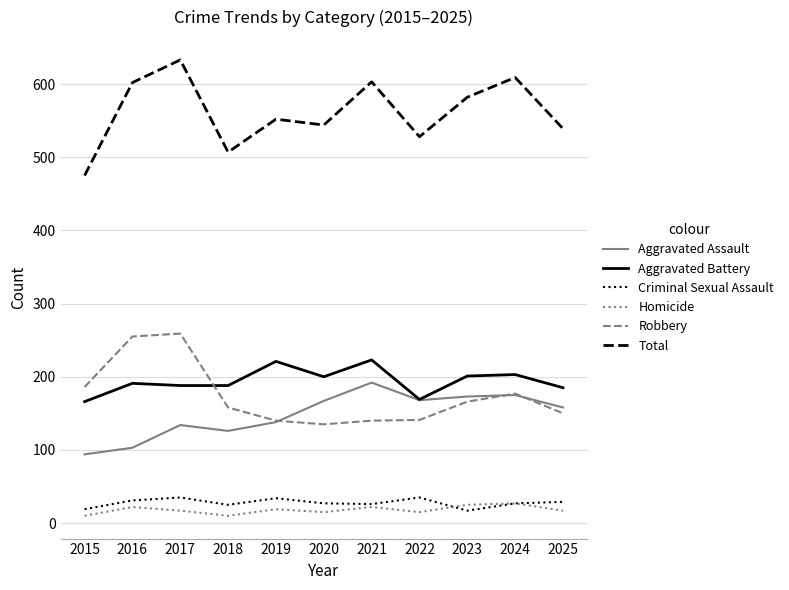

What is the sum of the Total values at 2020 and 2024?

1153